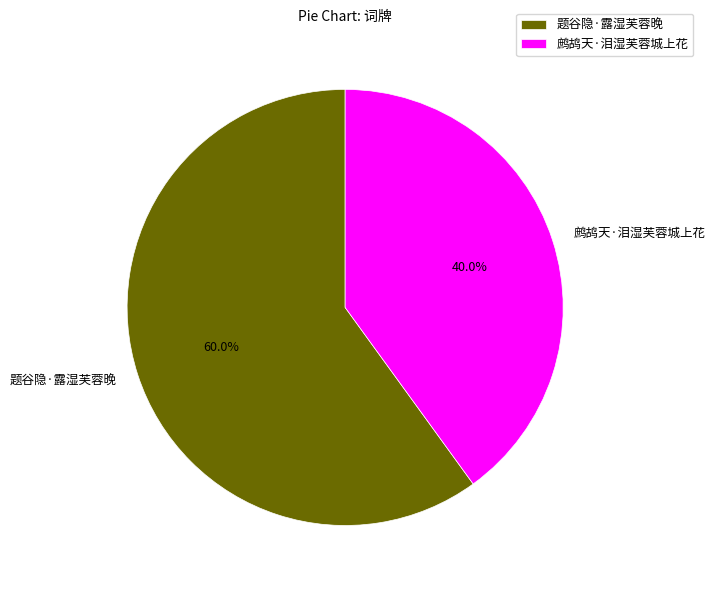

The 鹧鸪天·泪湿芙蓉城上花 slice represents 40% of the pie. True or false?

True